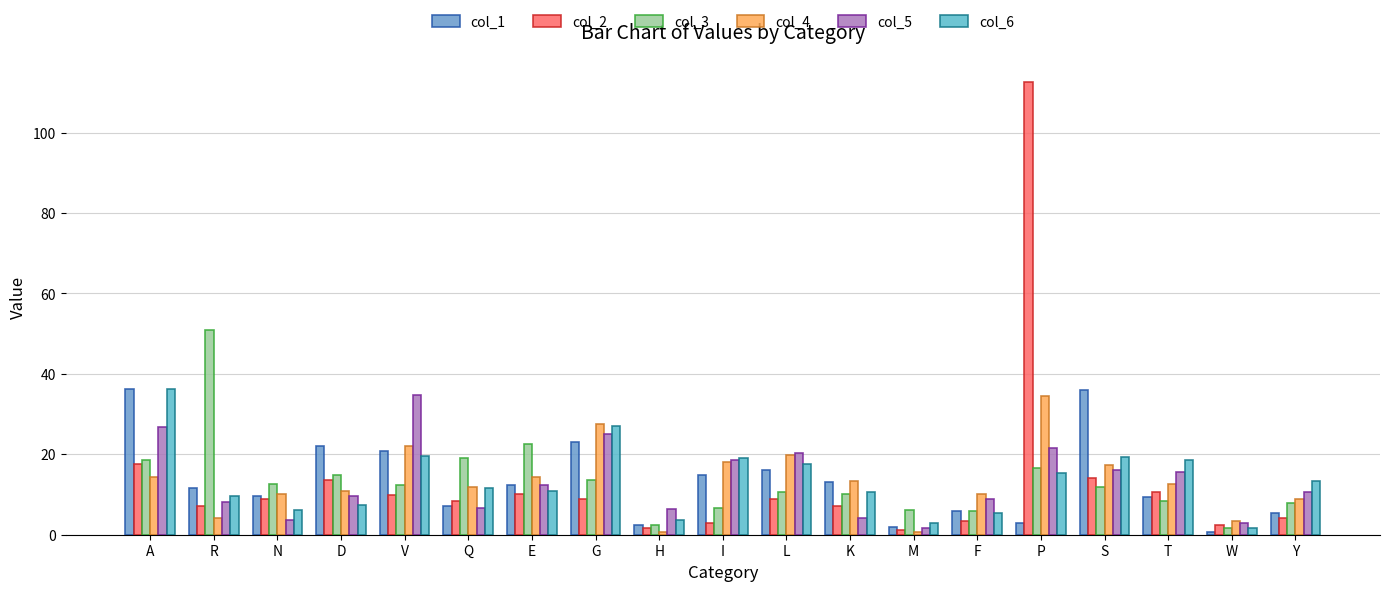

Reading left to right, extract all data points from this chart.

col_1: 36.2	11.5	9.7	22.0	20.8	7.1	12.4	23.0	2.4	14.8	16.0	13.1	1.8	5.9	3.0	36.0	9.5	0.6	5.3
col_2: 17.7	7.1	8.8	13.6	10.0	8.3	10.1	8.9	1.8	2.9	8.9	7.1	1.2	3.5	112.6	14.2	10.6	2.4	4.1
col_3: 18.5	50.8	12.6	14.8	12.4	19.1	22.6	13.7	2.4	6.6	10.7	10.2	6.1	5.9	16.6	11.8	8.3	1.8	7.8
col_4: 14.3	4.1	10.3	10.8	22.0	11.8	14.4	27.6	0.6	18.1	19.9	13.4	0.6	10.0	34.5	17.3	12.5	3.5	8.8
col_5: 26.7	8.2	3.8	9.7	34.6	6.6	12.5	25.1	6.5	18.7	20.4	4.1	1.7	8.8	21.5	16.1	15.5	2.9	10.6
col_6: 36.1	9.6	6.1	7.3	19.6	11.6	10.9	27.2	3.7	19.0	17.5	10.7	3.0	5.3	15.3	19.3	18.6	1.8	13.3